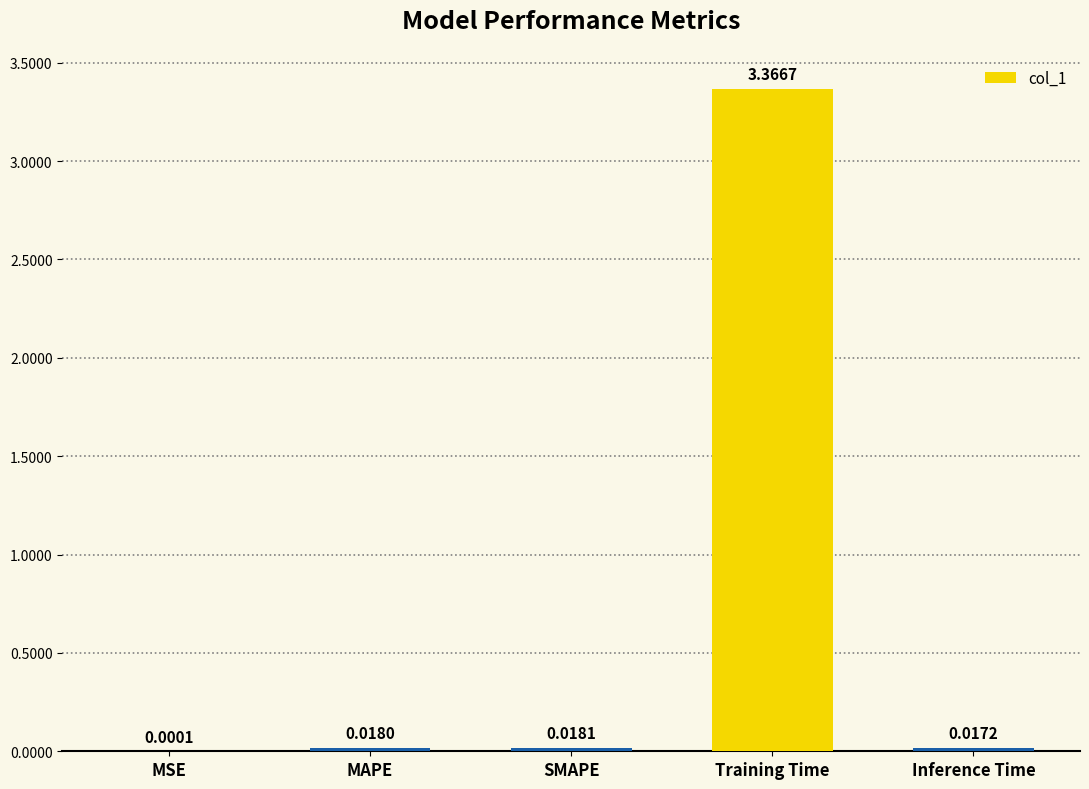

Where is the data nearest to the value 1?

SMAPE